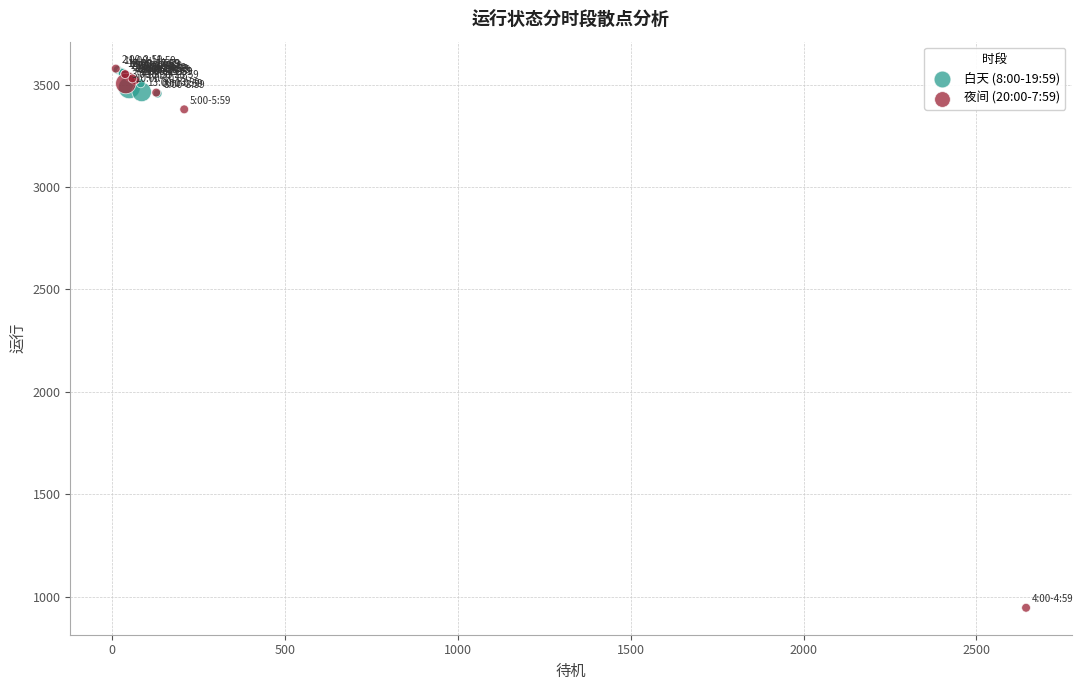

Which series has the widest spread of Y values?

夜间 (20:00-7:59)